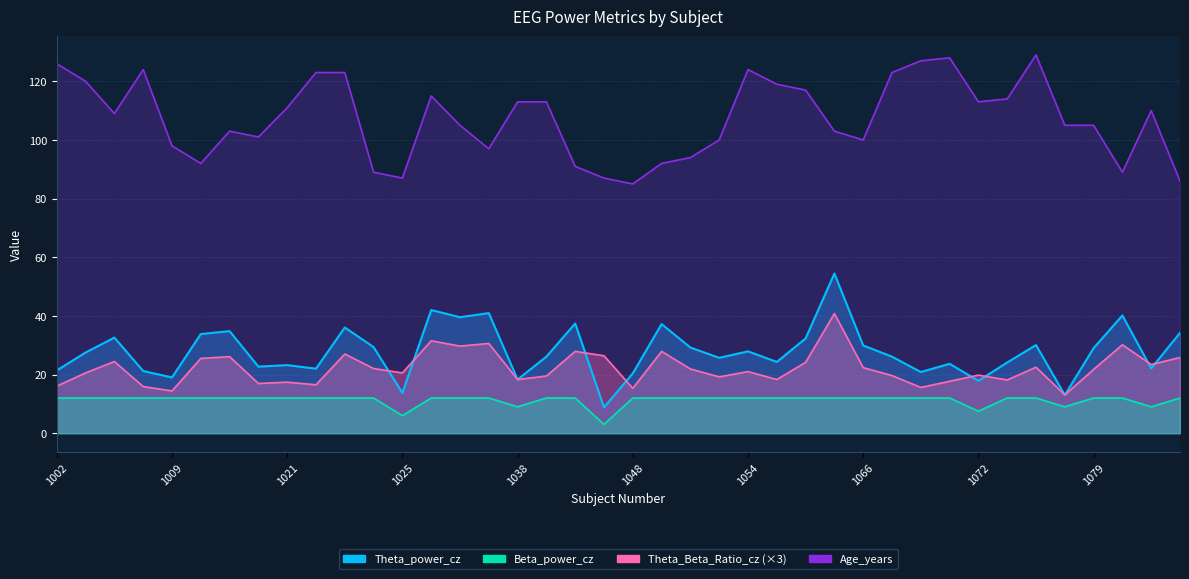

What is the average value of the Beta_power_cz series?

11.3